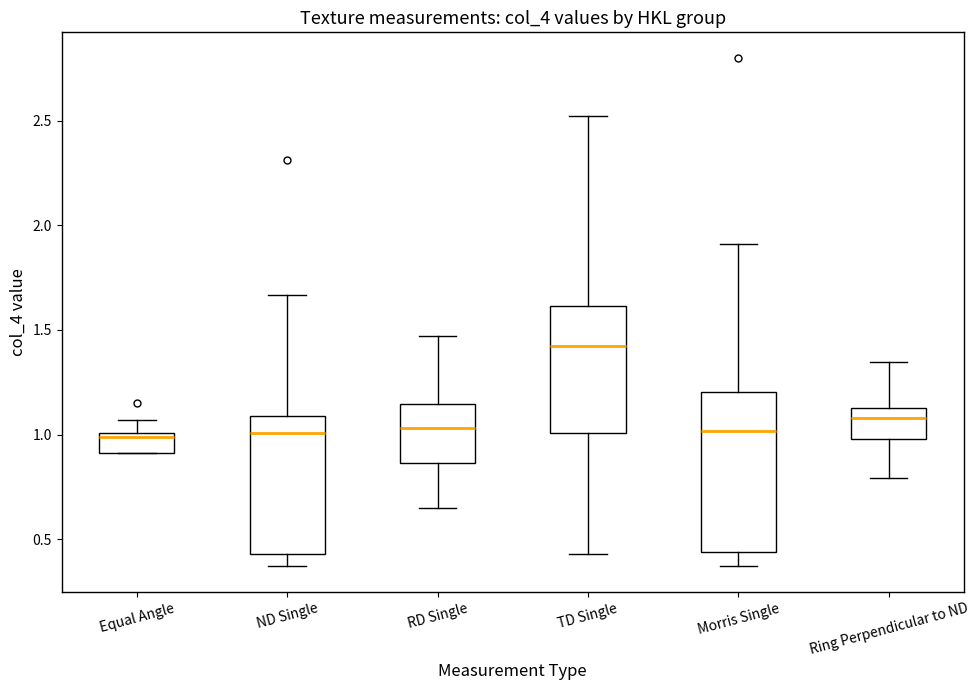

Which box is the tallest, from its lower edge to its upper edge?

Morris Single